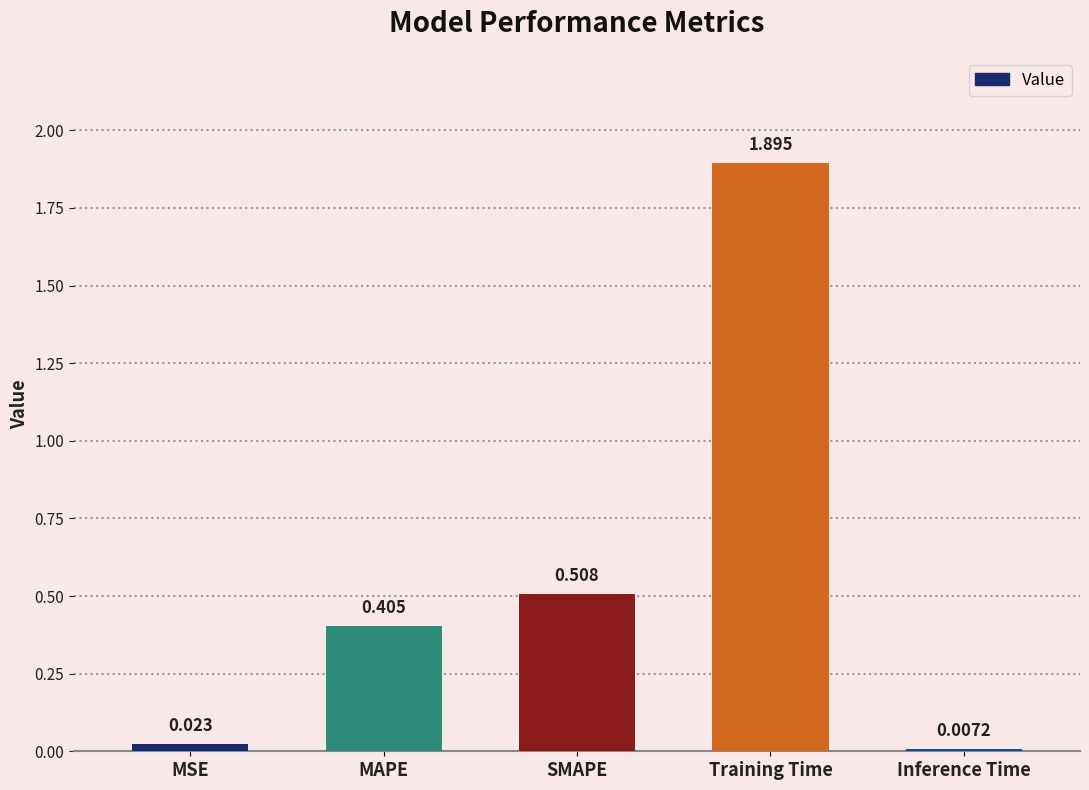

Is it true that the value at MAPE is 0.2?

False